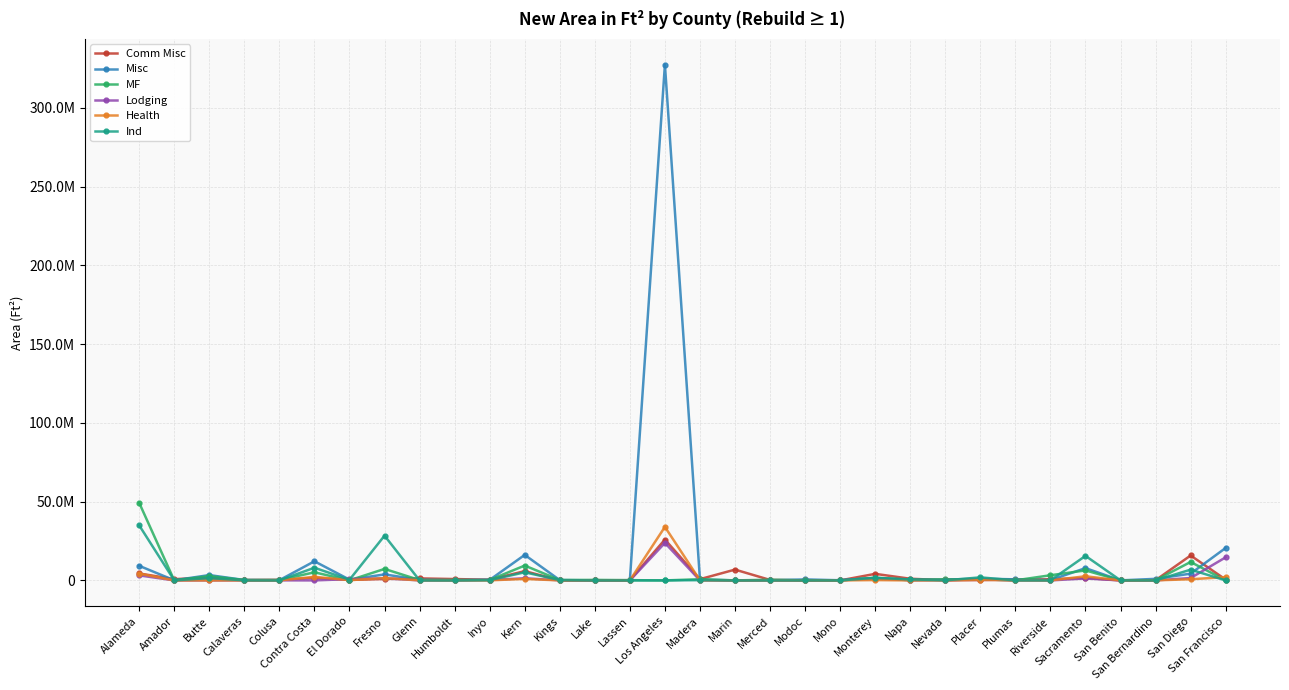

What is the sum of all Ind values?

105754395.2